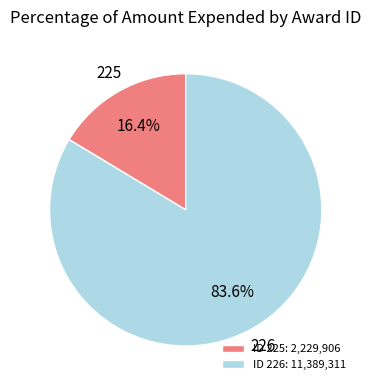

What is the largest slice in the pie chart?

ID 226: 11,389,311